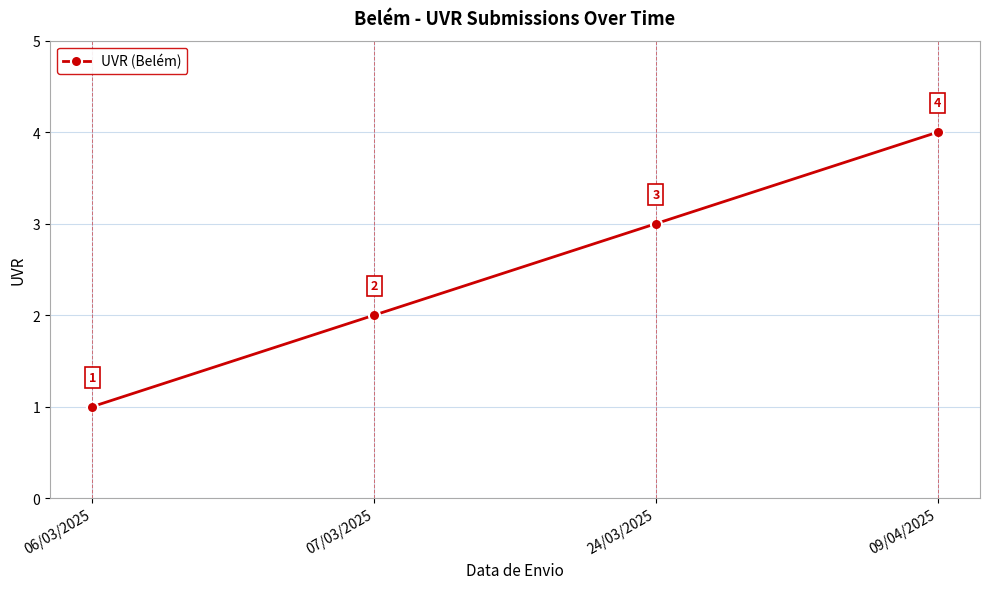

What is the label of the 1st point from the left?

06/03/2025